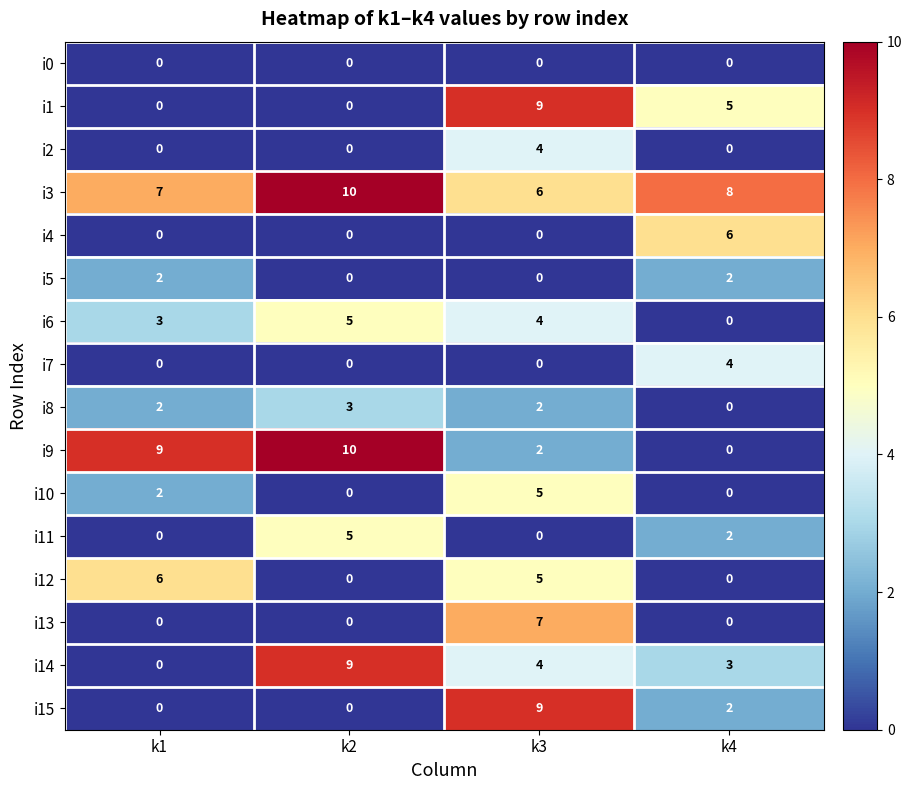

Is it true that i5 equals 1 at k4?

False